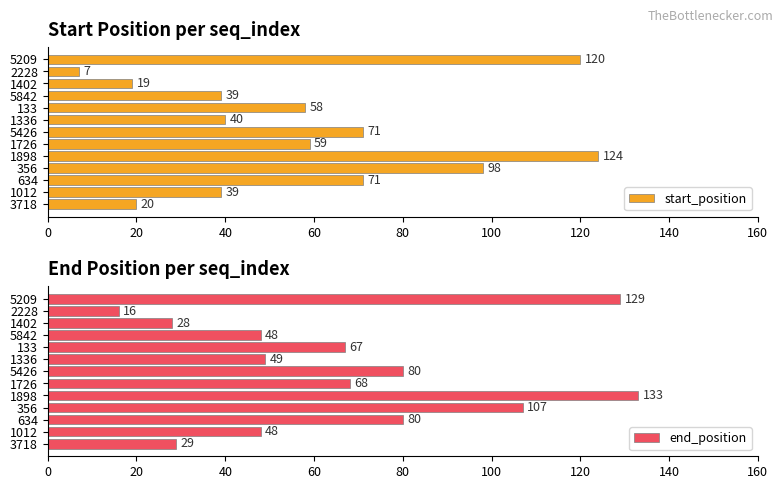

What is the difference between the start_position values at 133 and 5842?

19